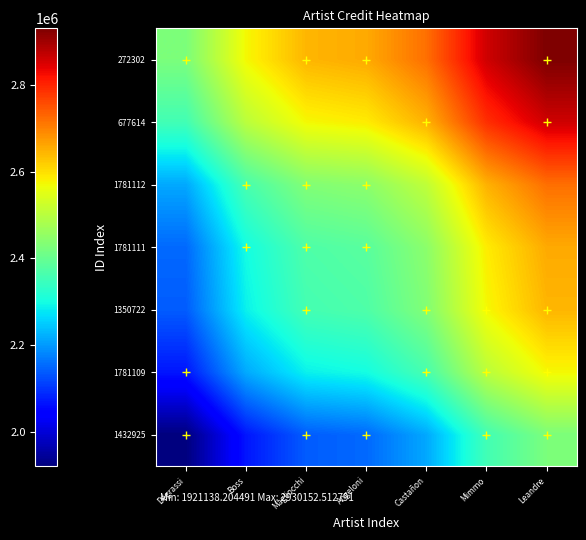

What is the spread (max minus min) of values at Leandre?

504507.2